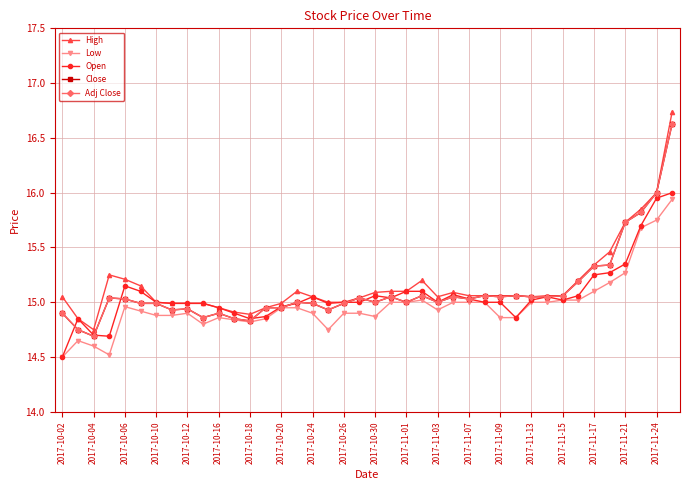

How many lines are shown in the chart?

5